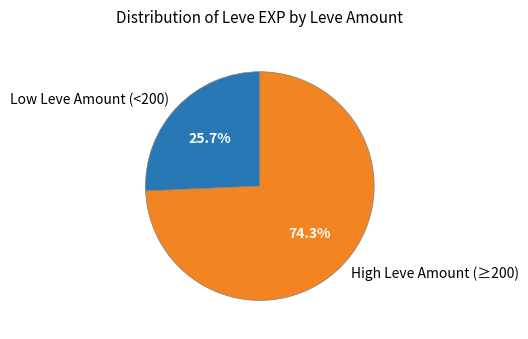

How many segments does this pie chart have?

2